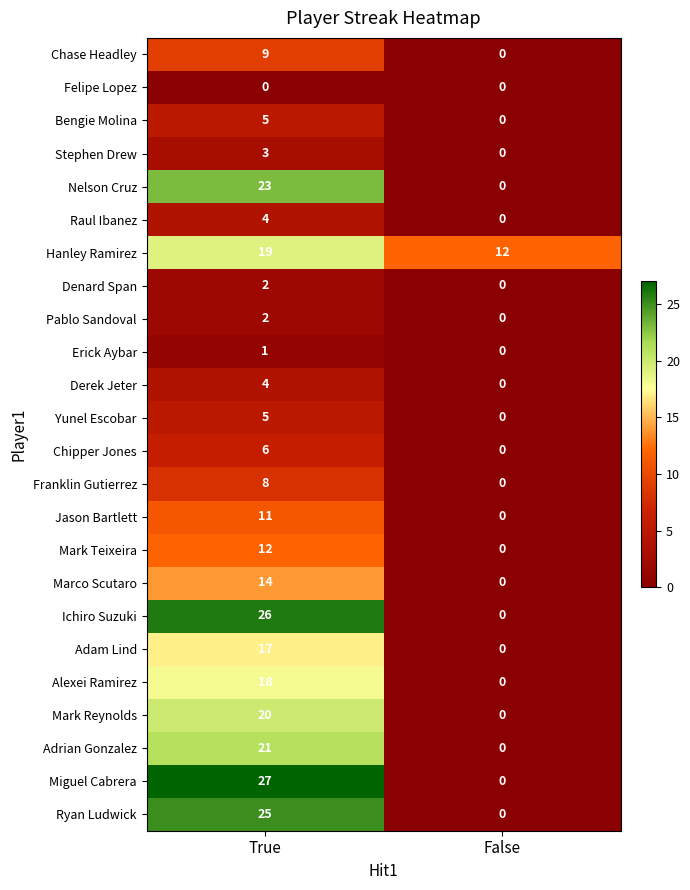

List the labels in order of Derek Jeter value, largest first.

True, False